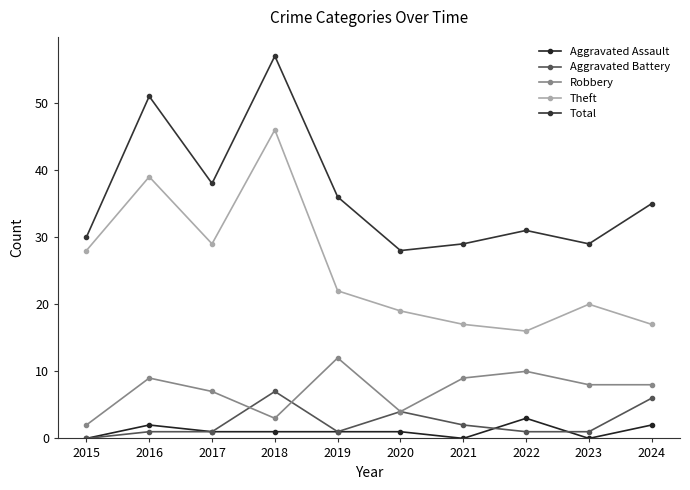

What is the total value across all series at 2015?

60